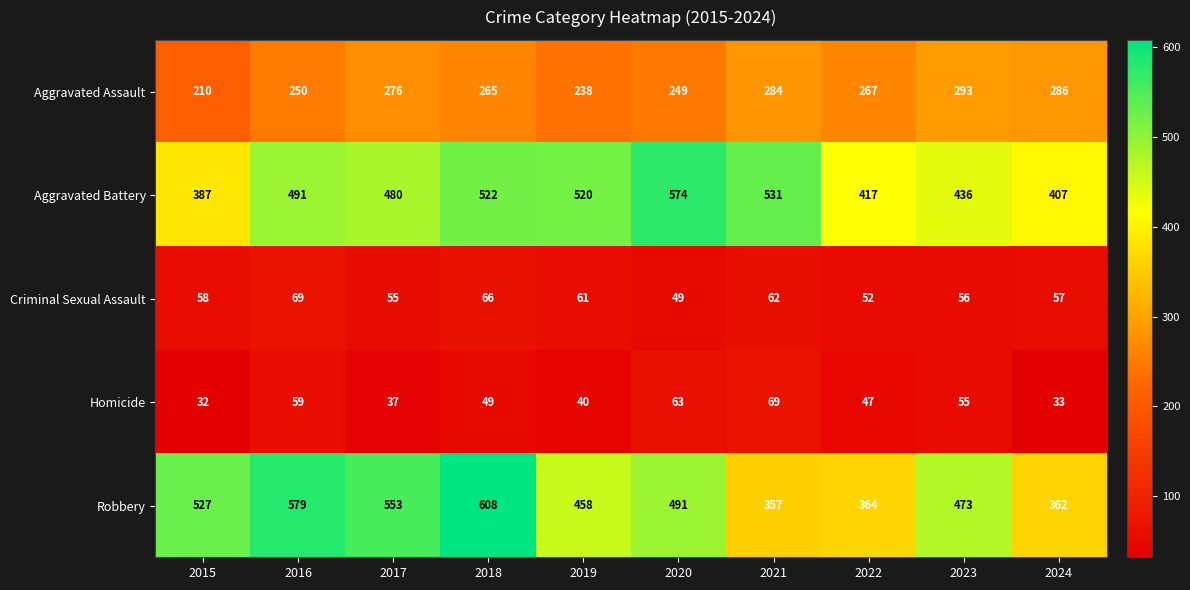

At which label is Criminal Sexual Assault closest to 59?

2015